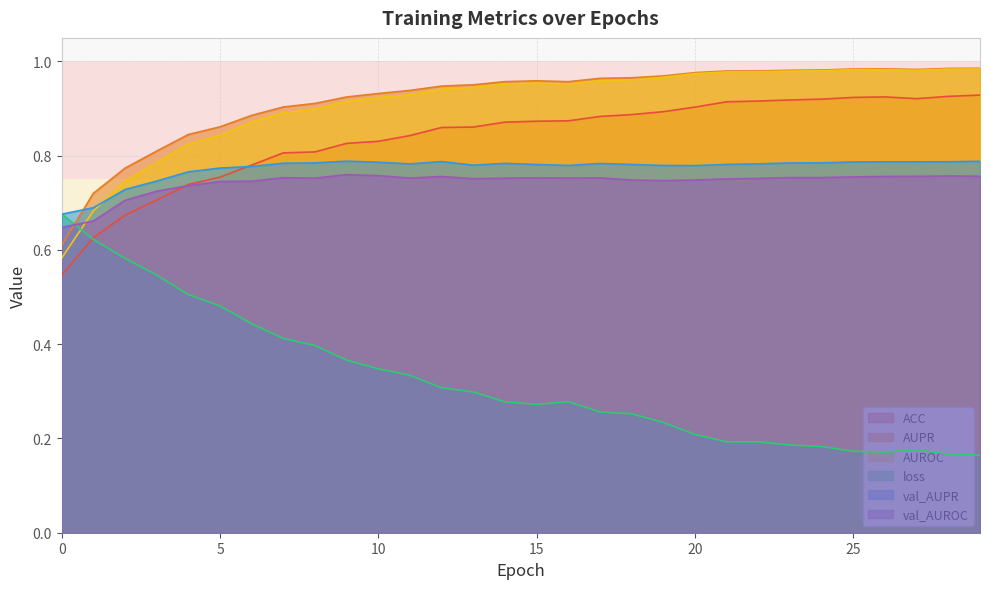

What is the spread (max minus min) of values at 5?

0.4